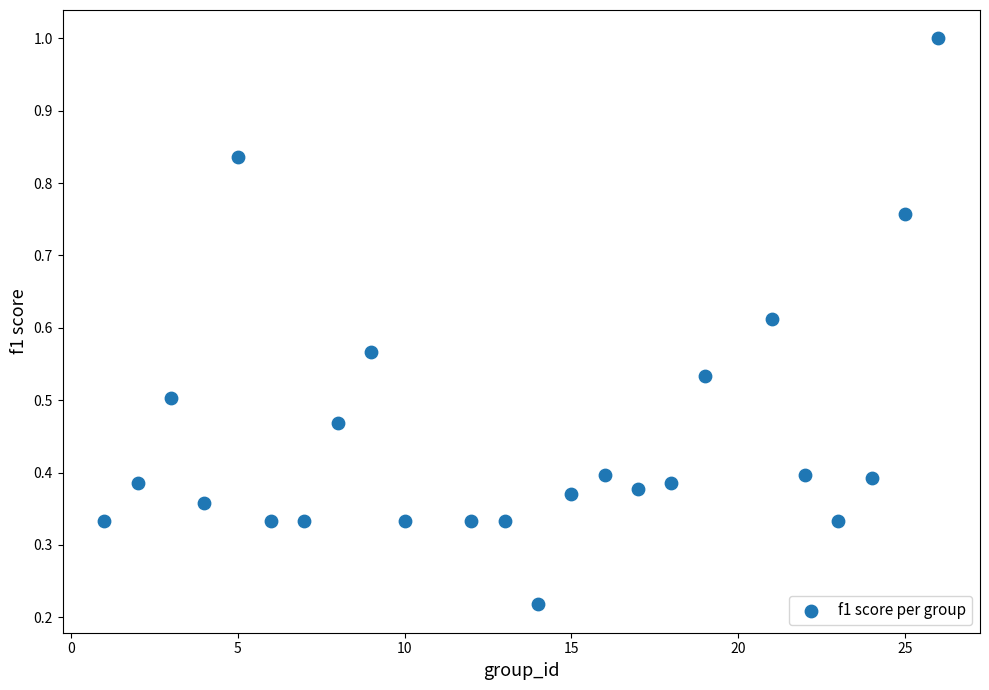

What is the range of X values (max minus min)?

25.0